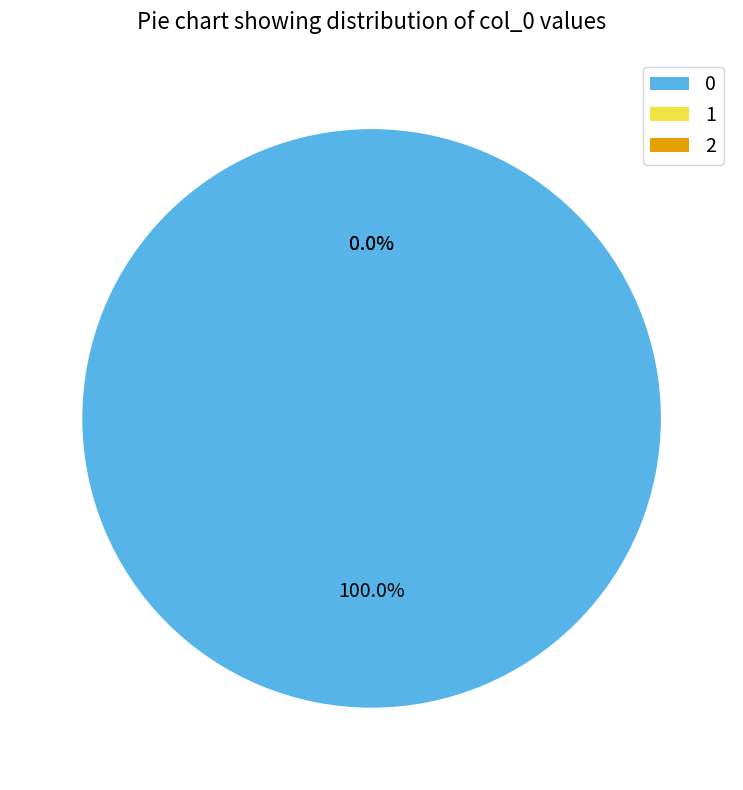

What is the total percentage of 0 and 1?

100.0%